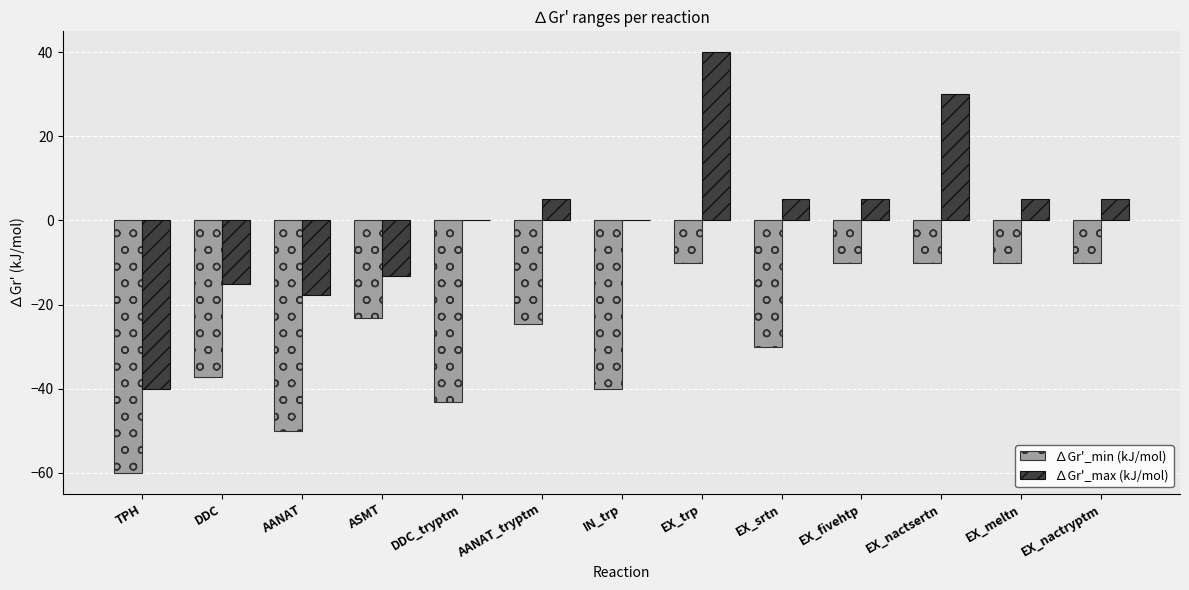

What is the greatest value displayed?

40.0